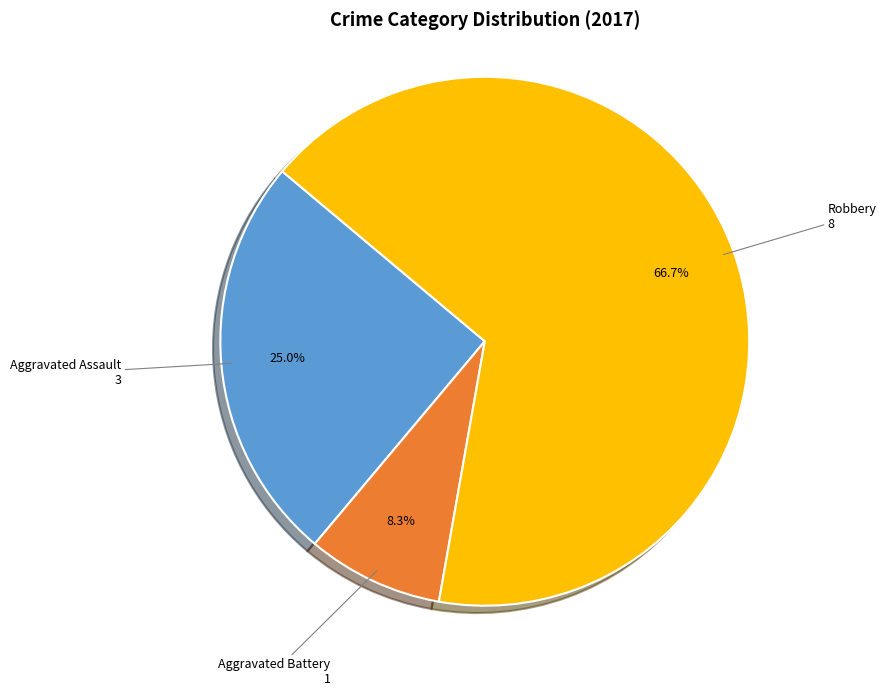

Rank the categories by value from highest to lowest.

Robbery, Aggravated Assault, Aggravated Battery